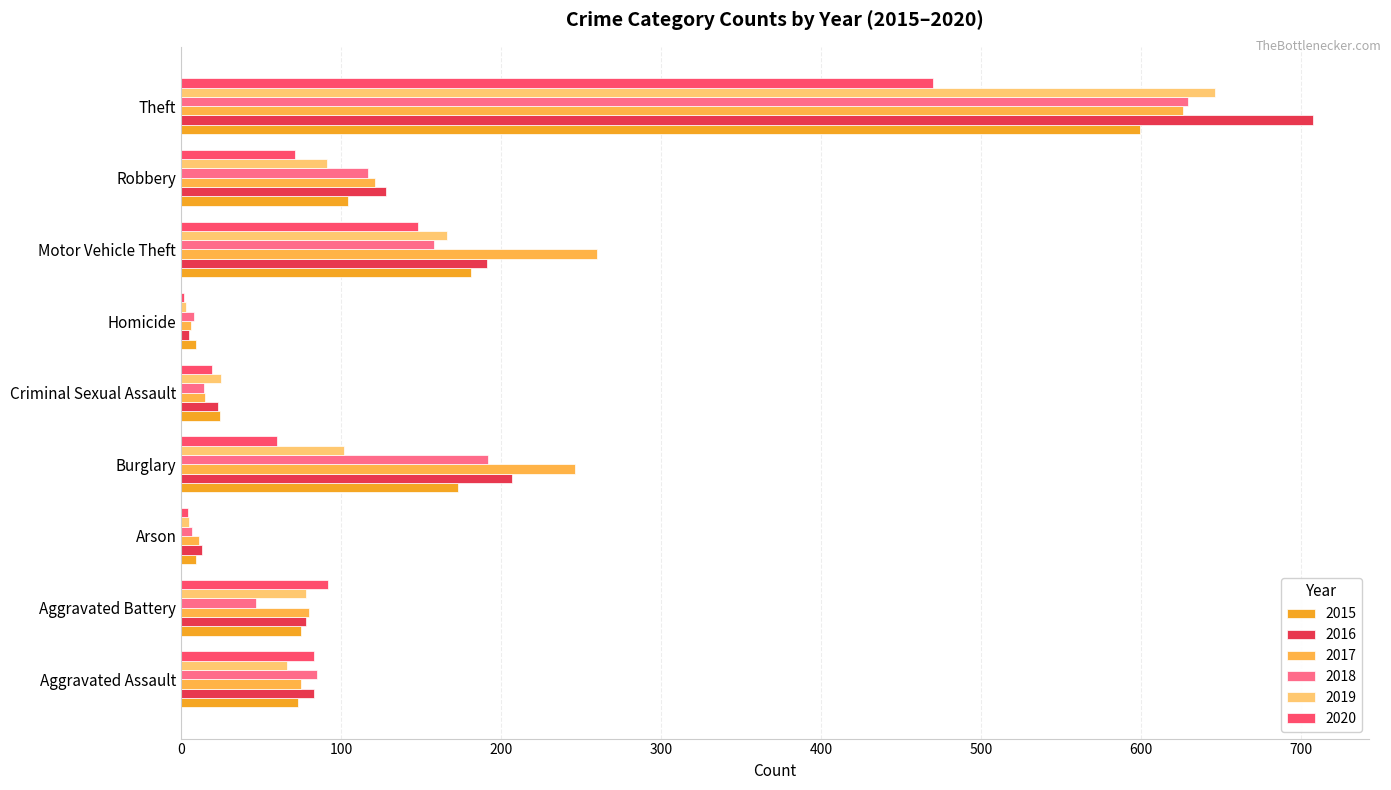

How many data points in 2020 are less than 71?

4